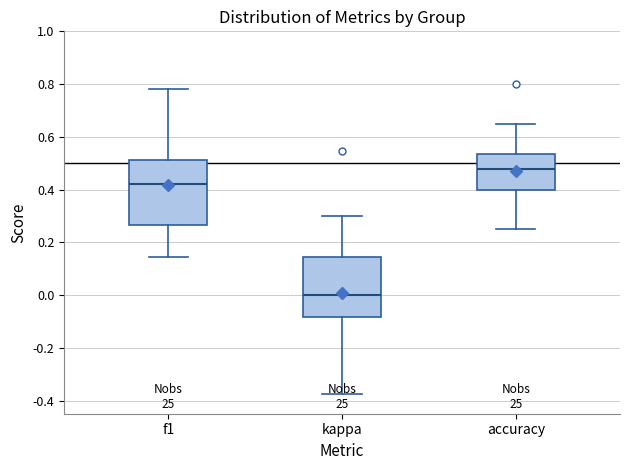

Where is the lower edge of the box for f1 on the y-axis? The values are not printed on the chart, so give them approximately, as read against the axis.

0.26